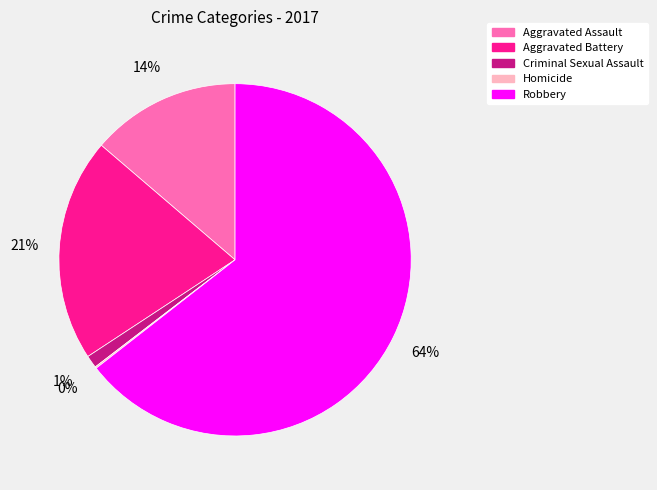

To the nearest percent, what is the difference between the largest and smallest slice percentages?

64%